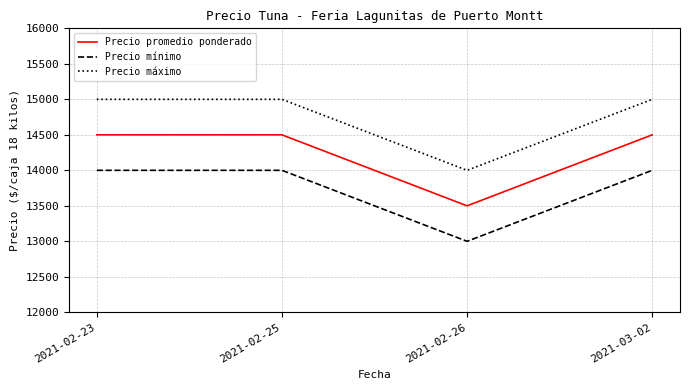

What position from the right is 2021-03-02?

1